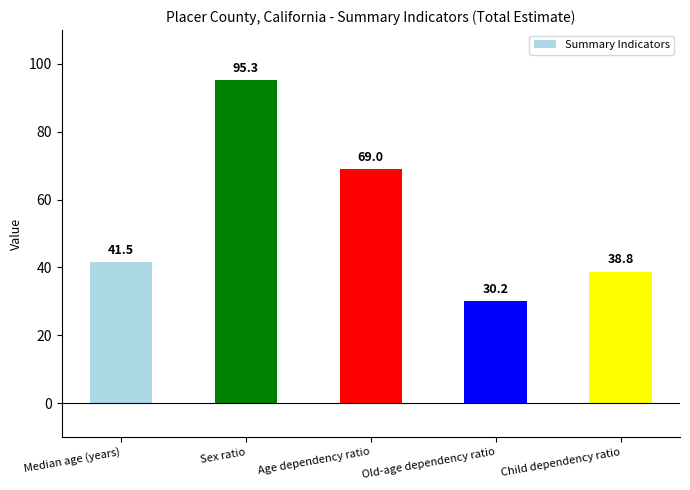

Rank the categories by value from lowest to highest.

Old-age dependency ratio, Child dependency ratio, Median age (years), Age dependency ratio, Sex ratio